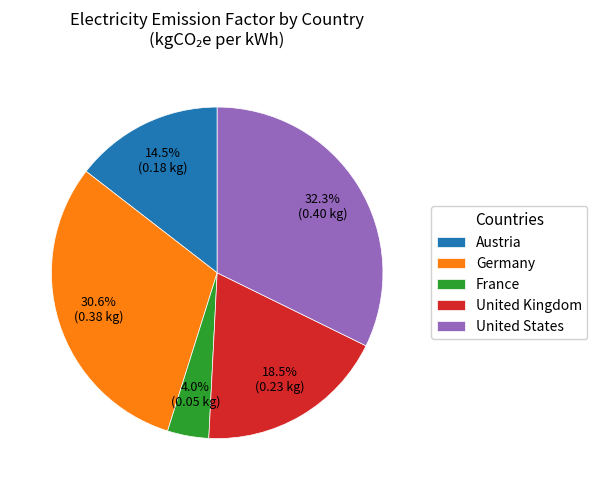

To the nearest percent, what is the difference between the Austria and United States slice percentages?

18%